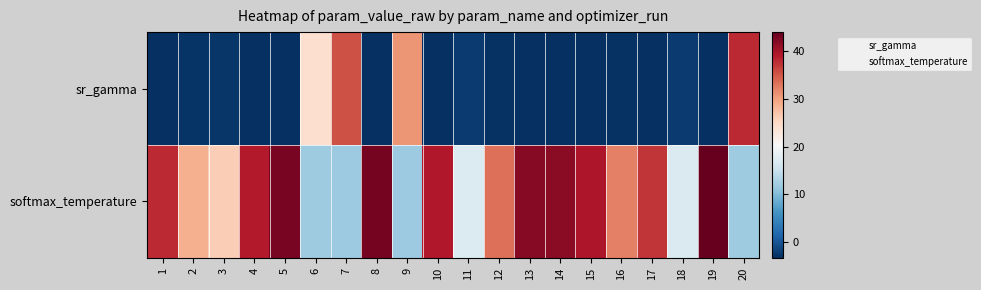

Reading left to right, transcribe all the data shown in this chart.

sr_gamma: 1=-3.2	2=-2.9	3=-2.8	4=-3.3	5=-3.4	6=24.3	7=35.4	8=-3.4	9=30.7	10=-3.3	11=-2.3	12=-3.1	13=-3.3	14=-3.3	15=-3.3	16=-3.1	17=-3.2	18=-2.3	19=-3.4	20=38.1
softmax_temperature: 1=38.1	2=28.8	3=26.1	4=39.1	5=42.9	6=11.8	7=11.8	8=43.0	9=11.8	10=39.3	11=17.1	12=33.5	13=42.0	14=41.6	15=39.4	16=32.2	17=37.4	18=17.0	19=44.0	20=11.8